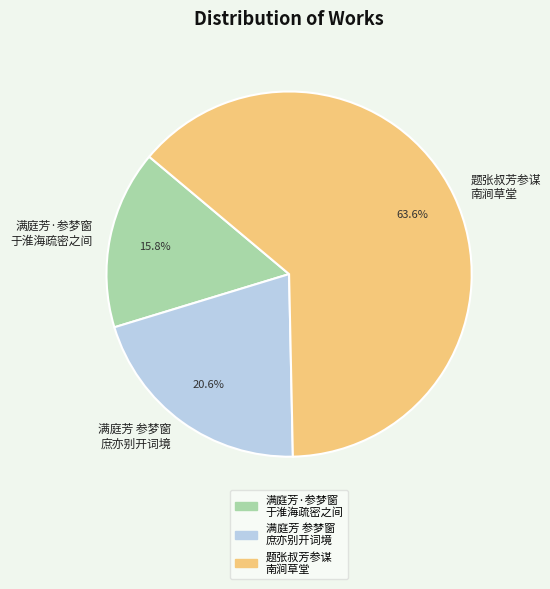

What percentage is NOT represented by 题张叔芳参谋 南涧草堂?

36.4%